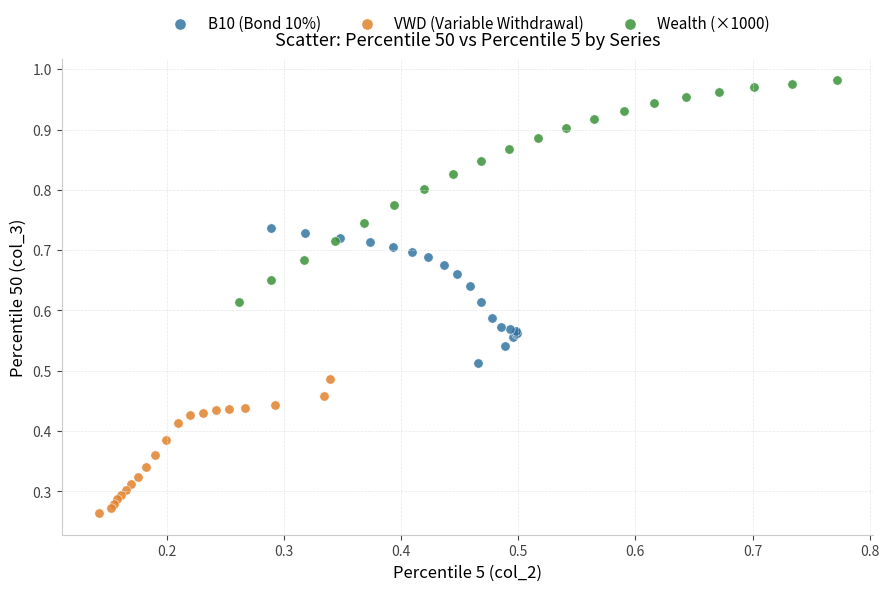

Which series reaches the maximum Y coordinate?

Wealth (×1000)